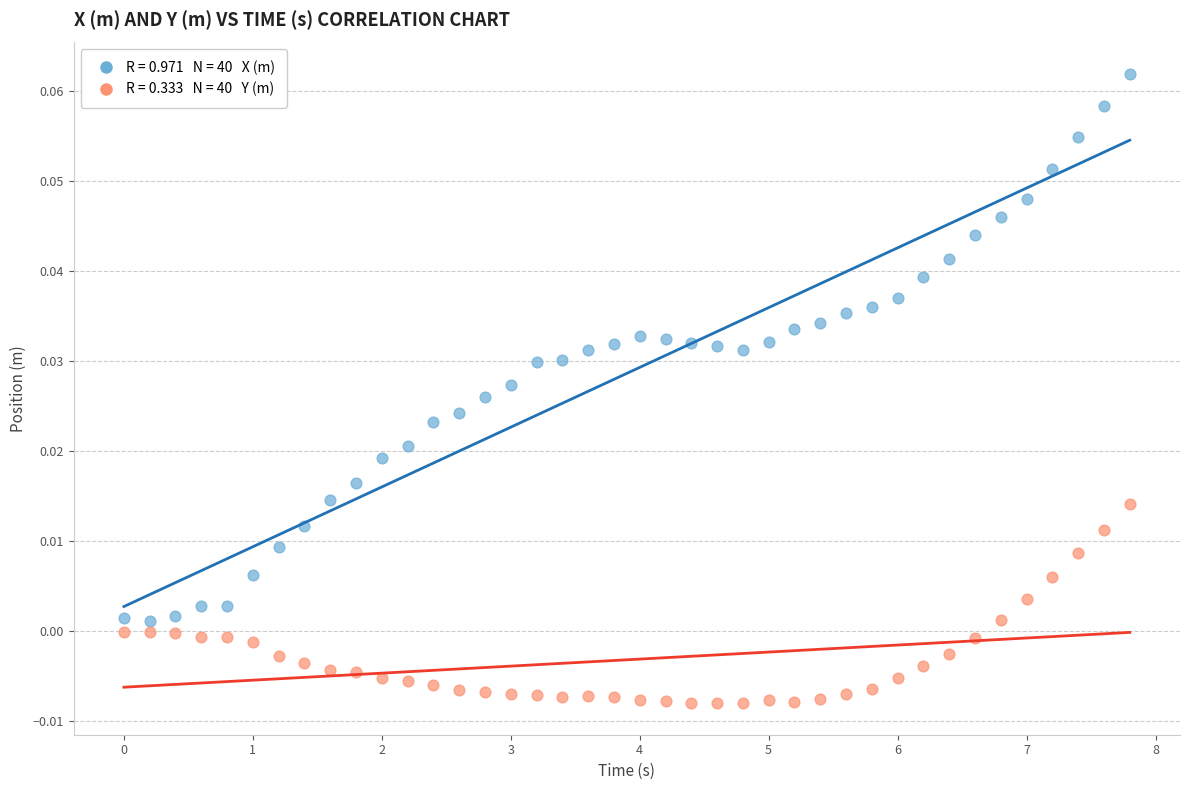

Across all data points, what is the range of X values (max minus min)?

7.8